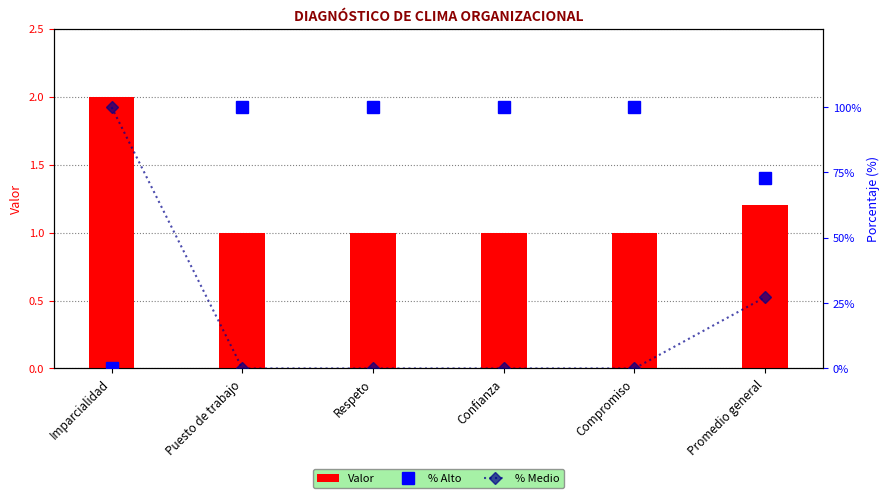

Reading left to right, list all the values displayed in this chart.

Valor: 2.0	1.0	1.0	1.0	1.0	1.2
% Alto: 0.0	100.0	100.0	100.0	100.0	72.7
% Medio: 100.0	0.0	0.0	0.0	0.0	27.3